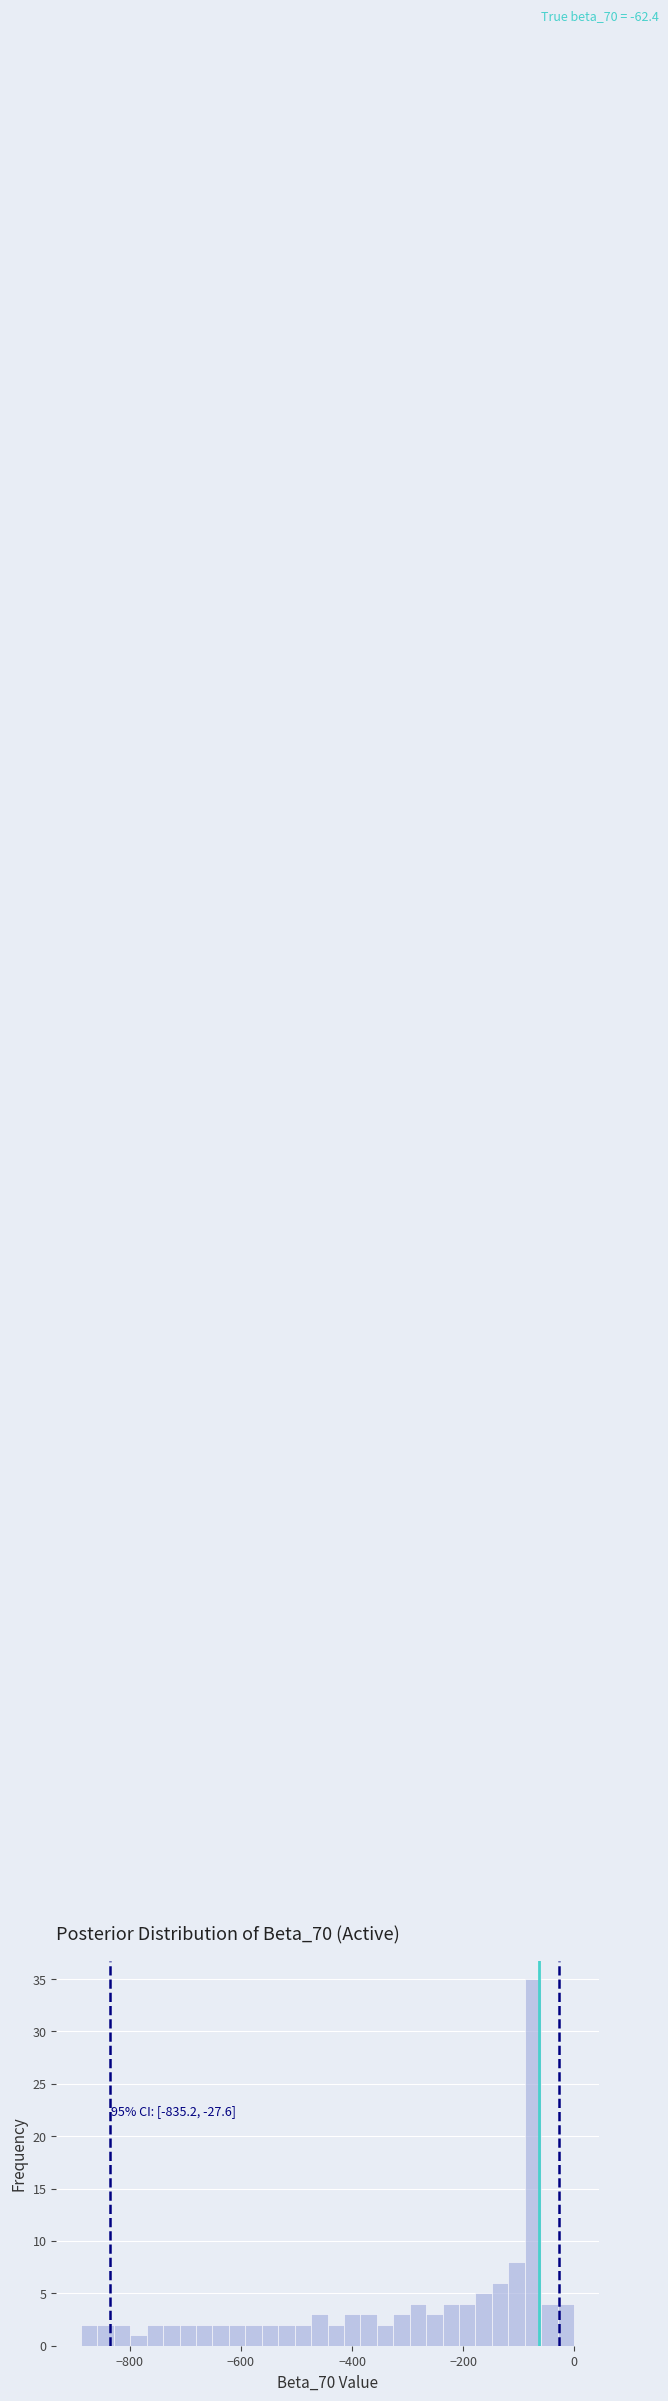

Around what value on the x-axis is the tallest bar? Give the approximate position of its centre, as read against the axis.

-80